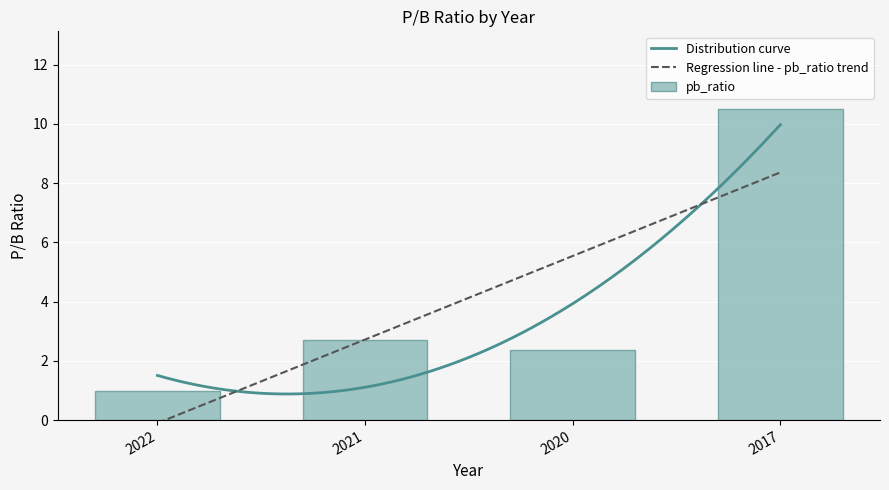

Is it true that the value at 2020 is 0.6?

False